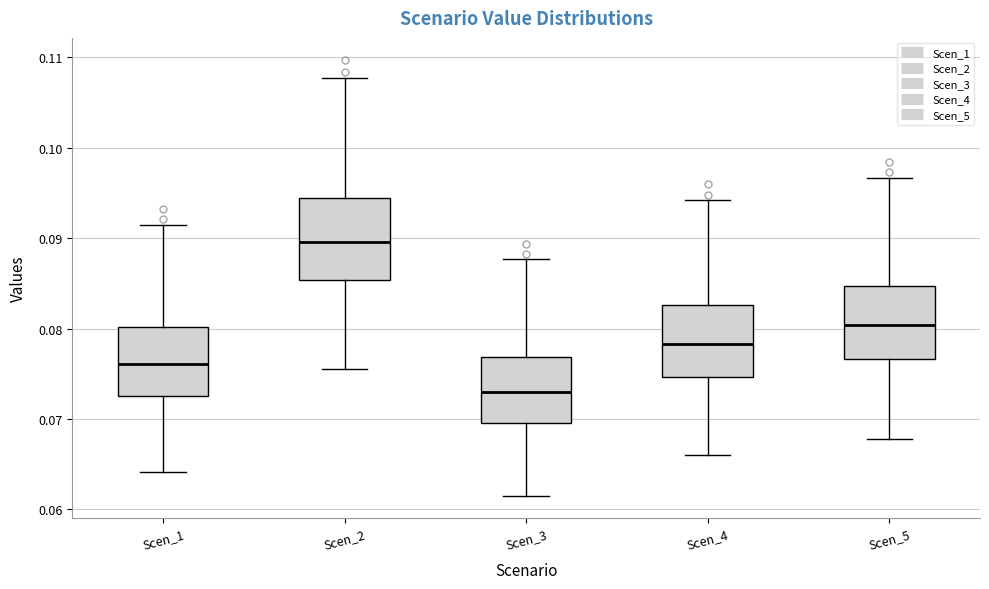

Reading left to right, read every box against the y-axis: the position of its median line, the range the box covers, and the ends of its whiskers. The values are not printed on the chart, so give them approximately, as read against the axis.

Scen_1: median 0.076, box 0.073 to 0.080, whiskers 0.064 to 0.092
Scen_2: median 0.090, box 0.085 to 0.094, whiskers 0.076 to 0.108
Scen_3: median 0.073, box 0.070 to 0.077, whiskers 0.061 to 0.088
Scen_4: median 0.078, box 0.075 to 0.083, whiskers 0.066 to 0.094
Scen_5: median 0.080, box 0.077 to 0.085, whiskers 0.068 to 0.097